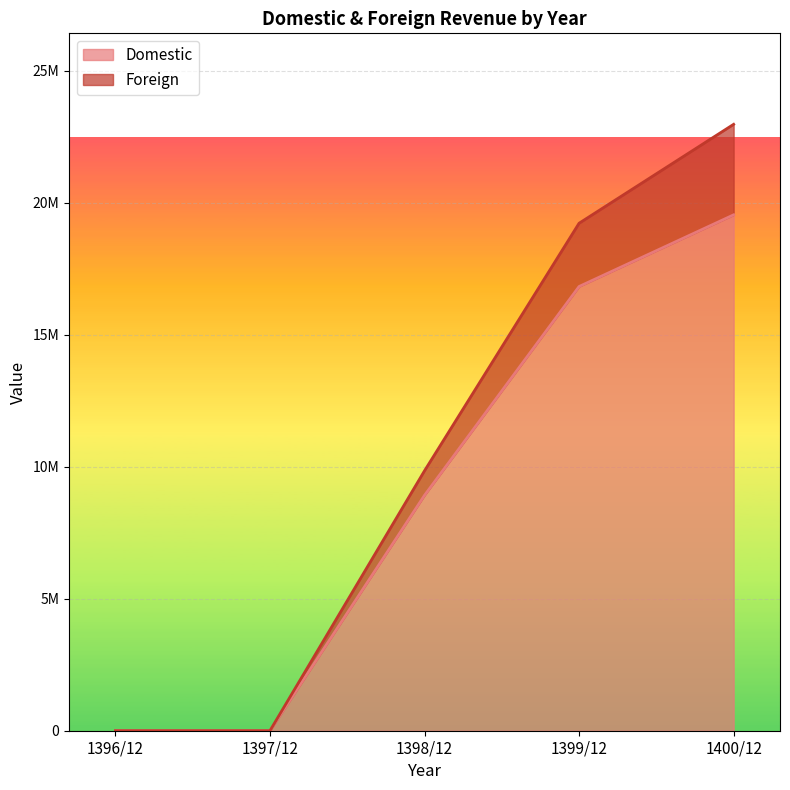

Which label corresponds to the largest value in the chart?

1400/12